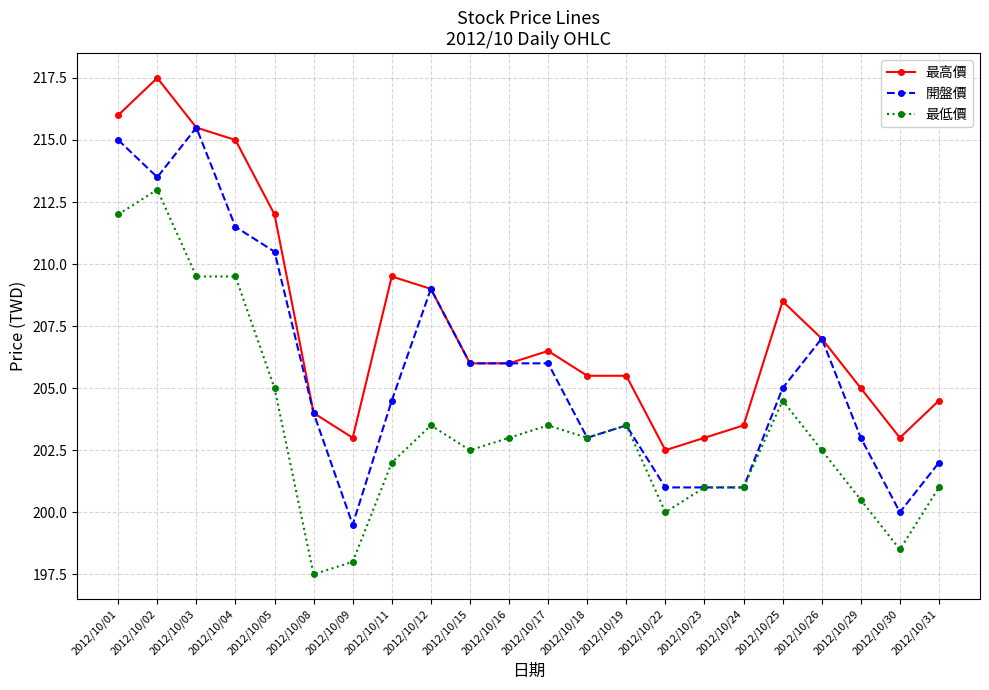

What is the total value across all series at 2012/10/12?

621.5